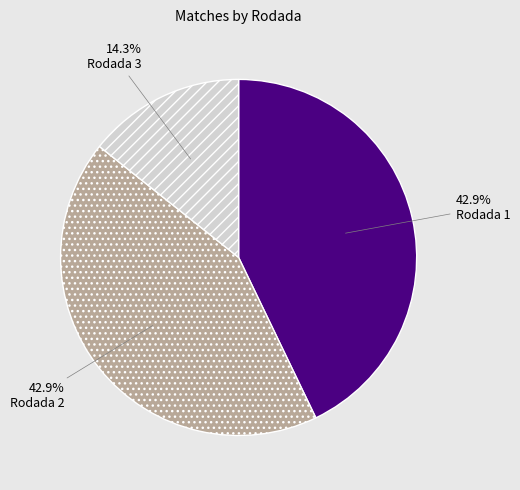

Which slice is the smallest?

Rodada 3